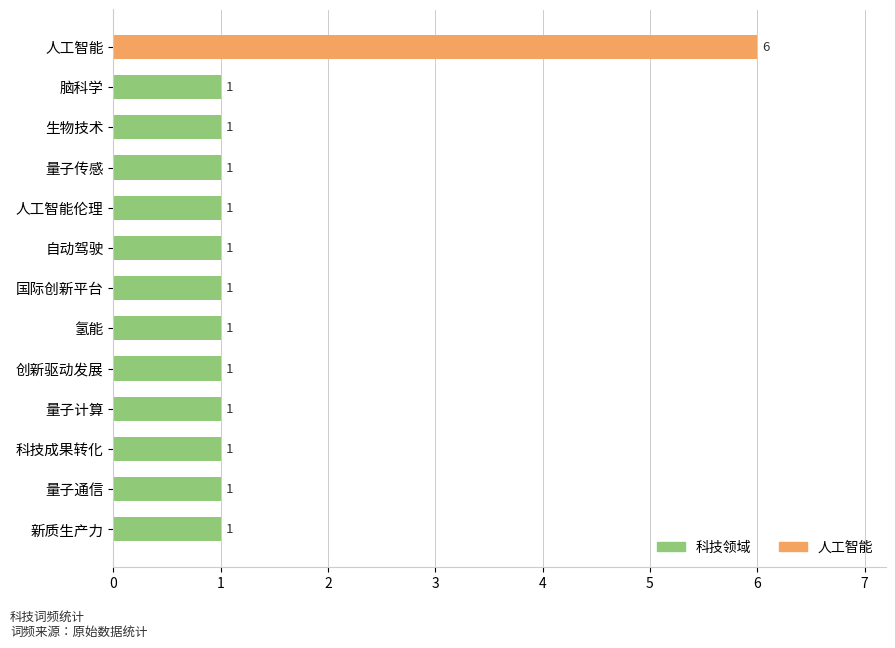

Reading top to bottom, what are all the values shown in this chart?

人工智能=6	脑科学=1	生物技术=1	量子传感=1	人工智能伦理=1	自动驾驶=1	国际创新平台=1	氢能=1	创新驱动发展=1	量子计算=1	科技成果转化=1	量子通信=1	新质生产力=1